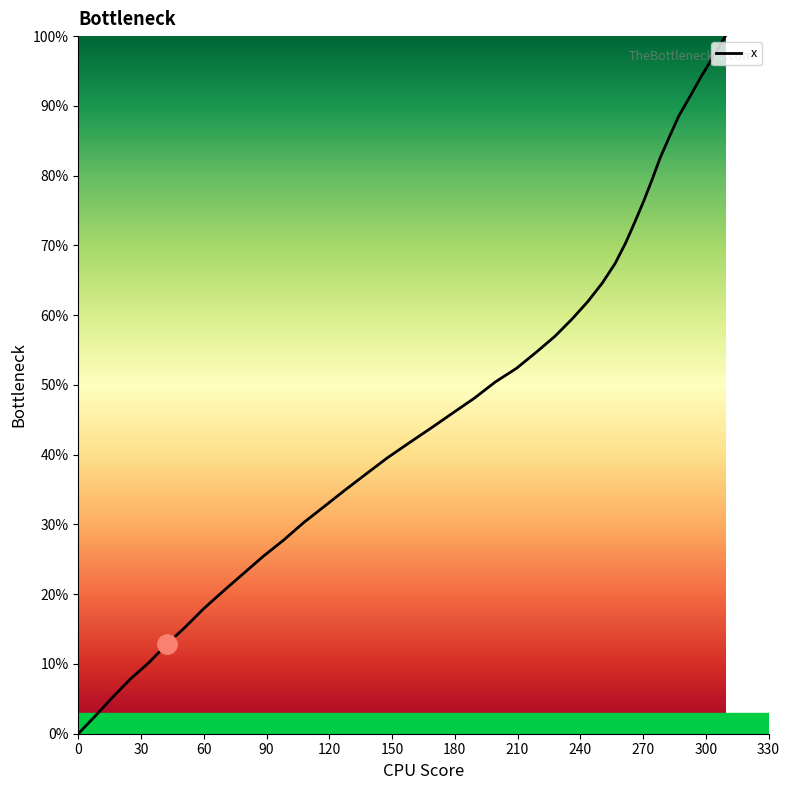

What is the greatest value displayed?

100.0